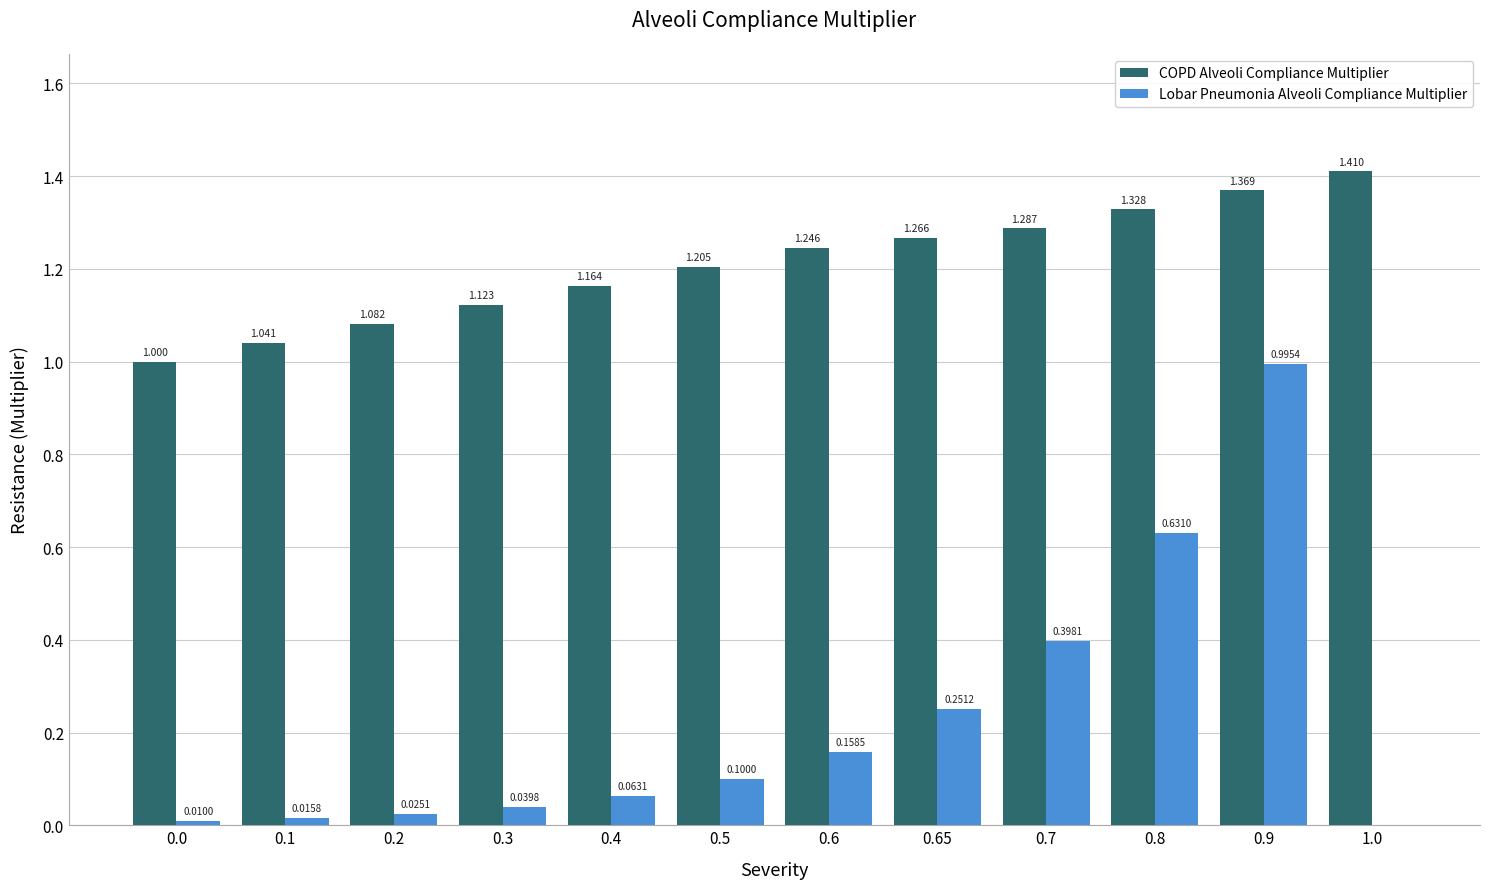

Which series has the largest total across all categories?

COPD Alveoli Compliance Multiplier